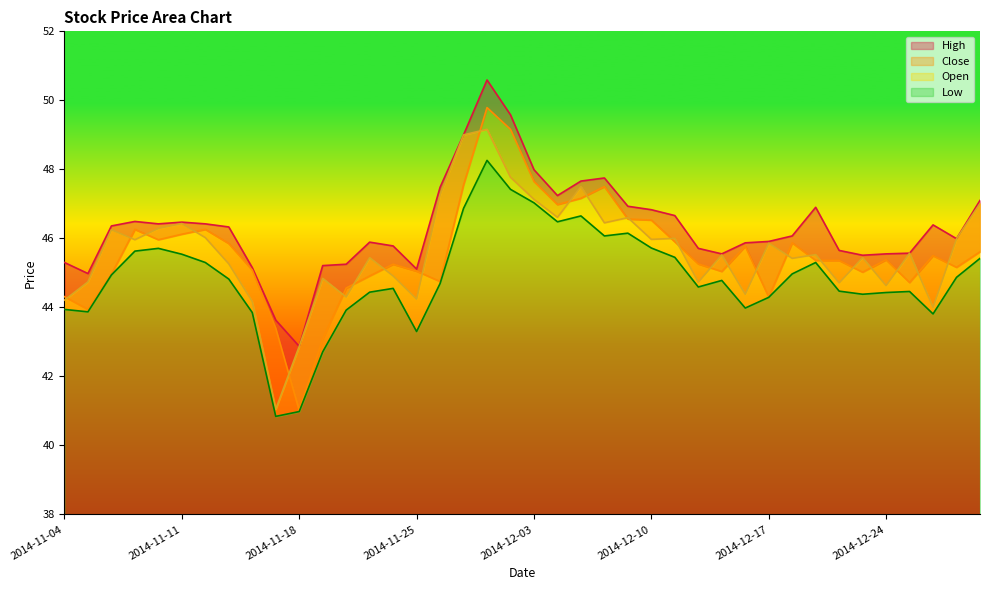

Does the chart have visible grid lines?

No